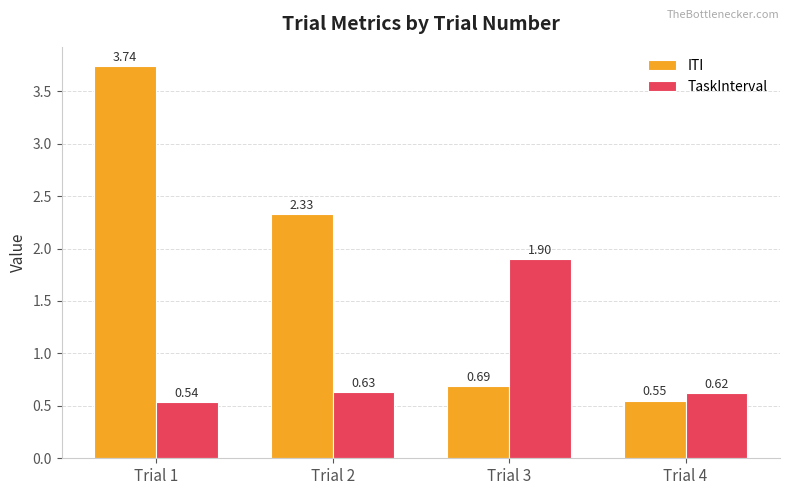

How many bars are there in total?

8